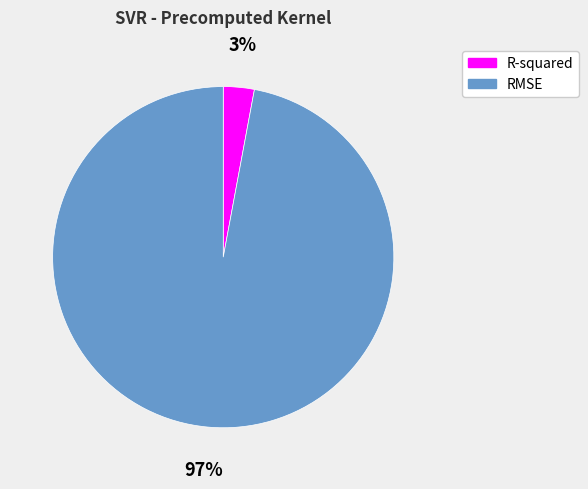

To the nearest percent, what is the difference between the RMSE and R-squared slice percentages?

94%